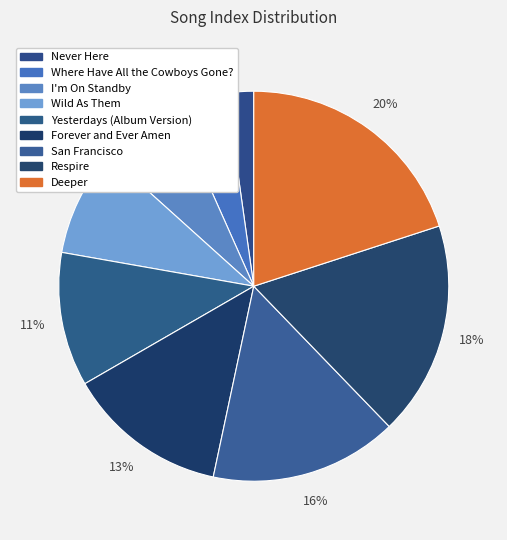

What portion of the pie excludes Respire?

82.2%